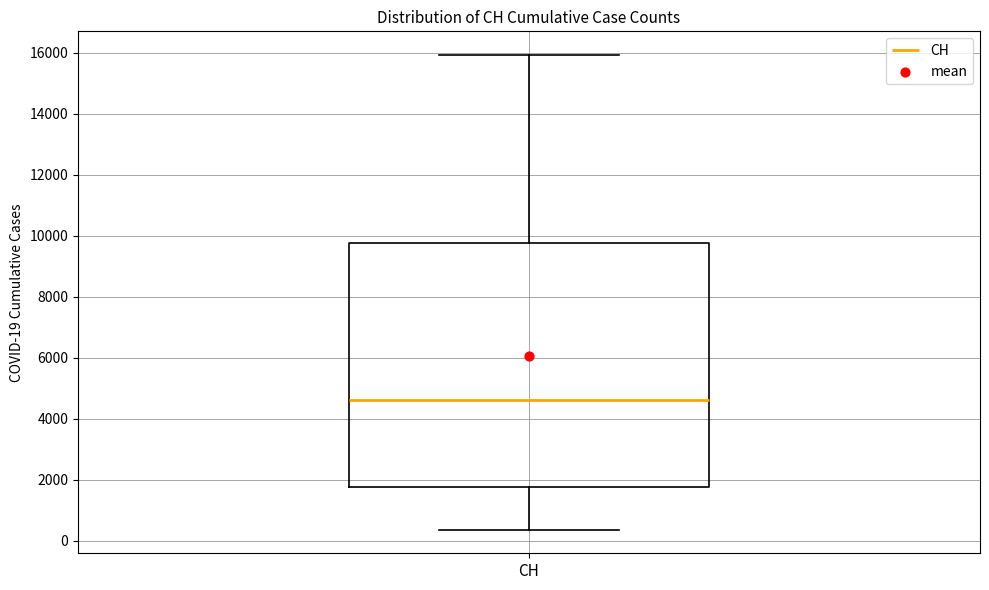

Transcribe this box plot: give where the median line is, the range the box spans, and where the two whiskers end, as read against the y-axis. The values are not printed on the chart, so give them approximately, as read against the axis.

median 4600, box 1800 to 9800, whiskers 400 to 16000